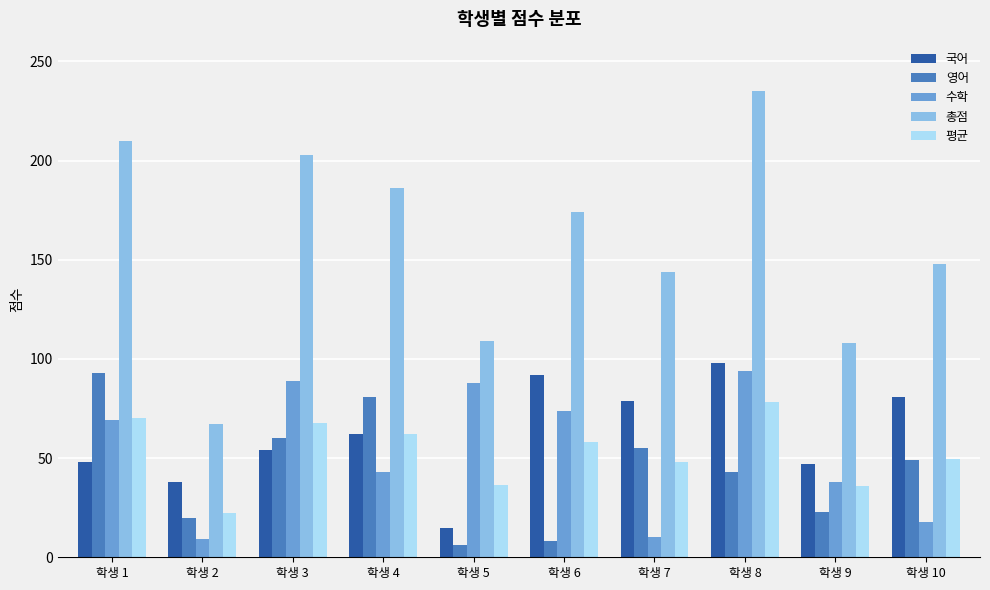

What is the sum of all 영어 values?

438.0